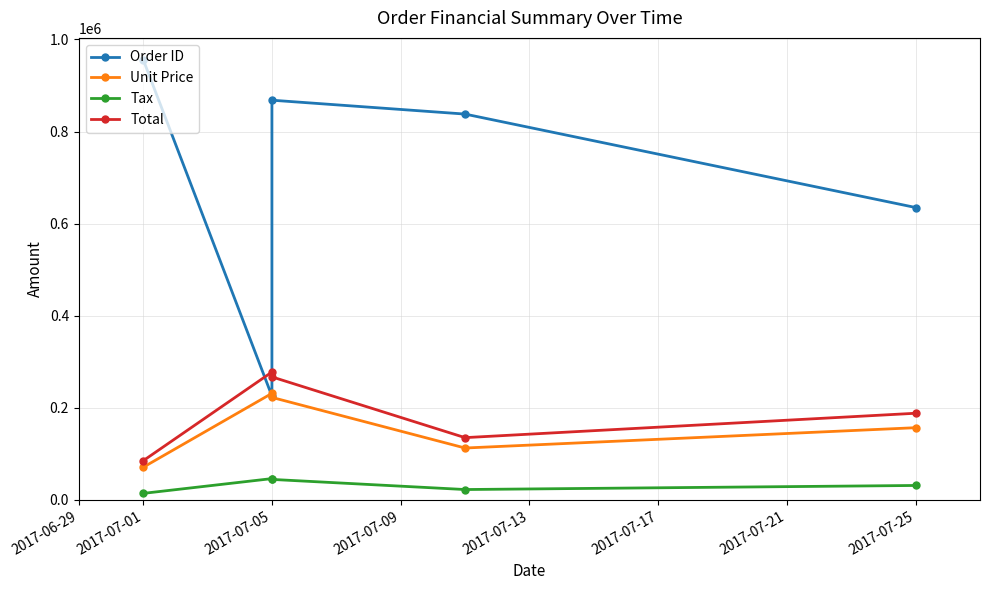

How many lines are shown in the chart?

4